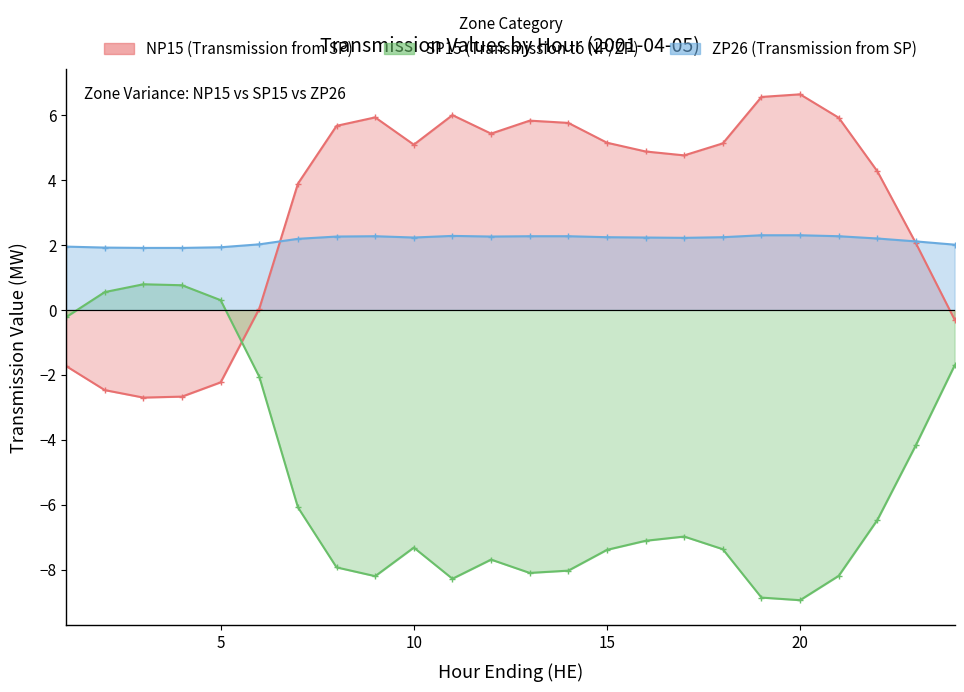

What is the value of the SP15 (Transmission to NP/ZP) point at the 24th from the left?

-1.7